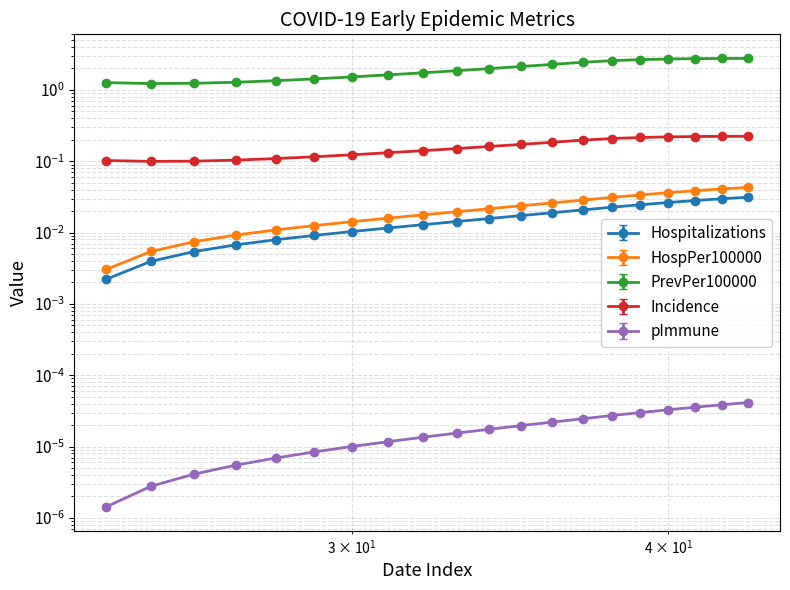

At which category is the sum across all series the highest?

2020-02-12